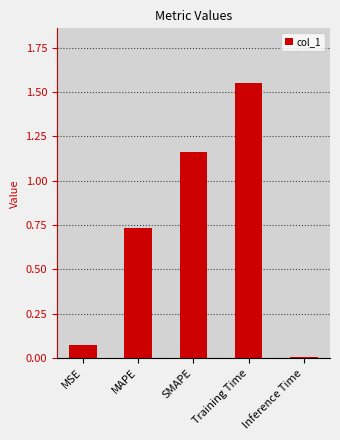

Is it true that the value at Inference Time is 0.0?

True